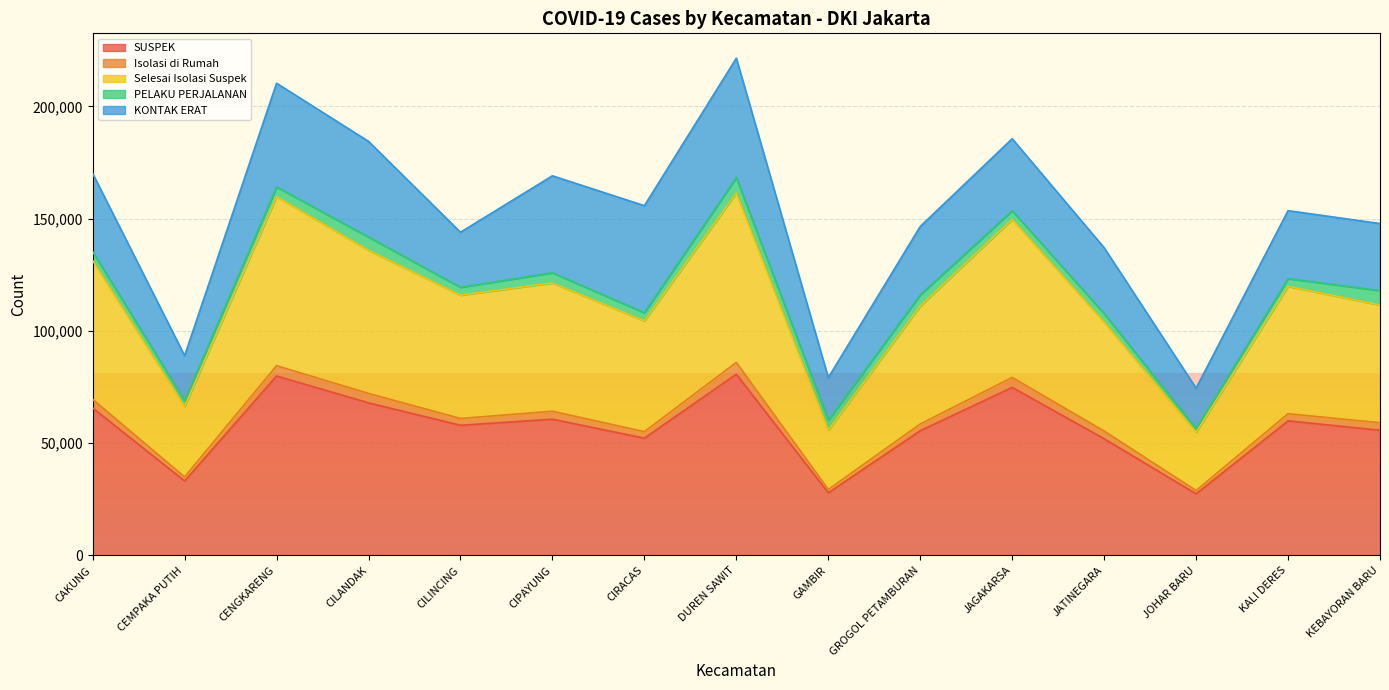

The SUSPEK series shows 65692 at CAKUNG. True or false?

True